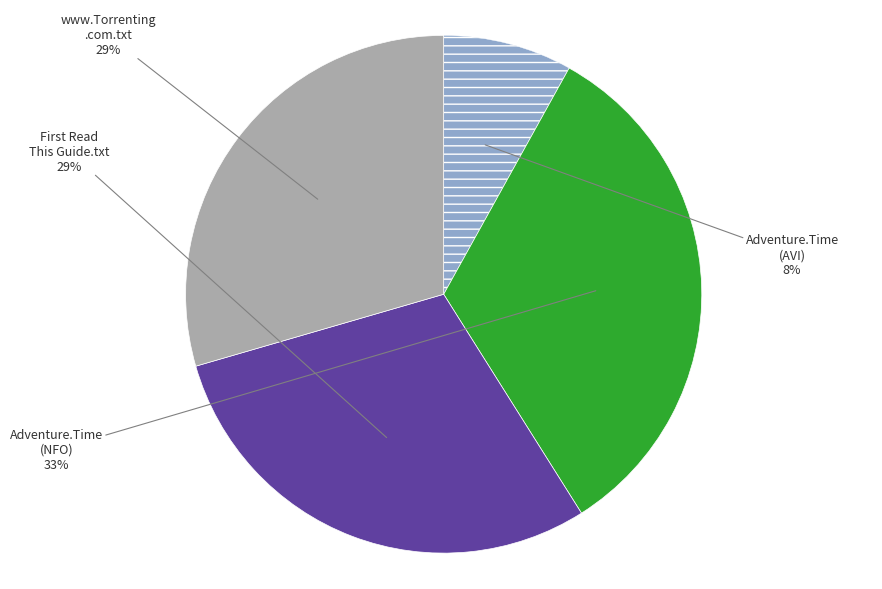

Is there any slice that represents more than half of the pie?

No